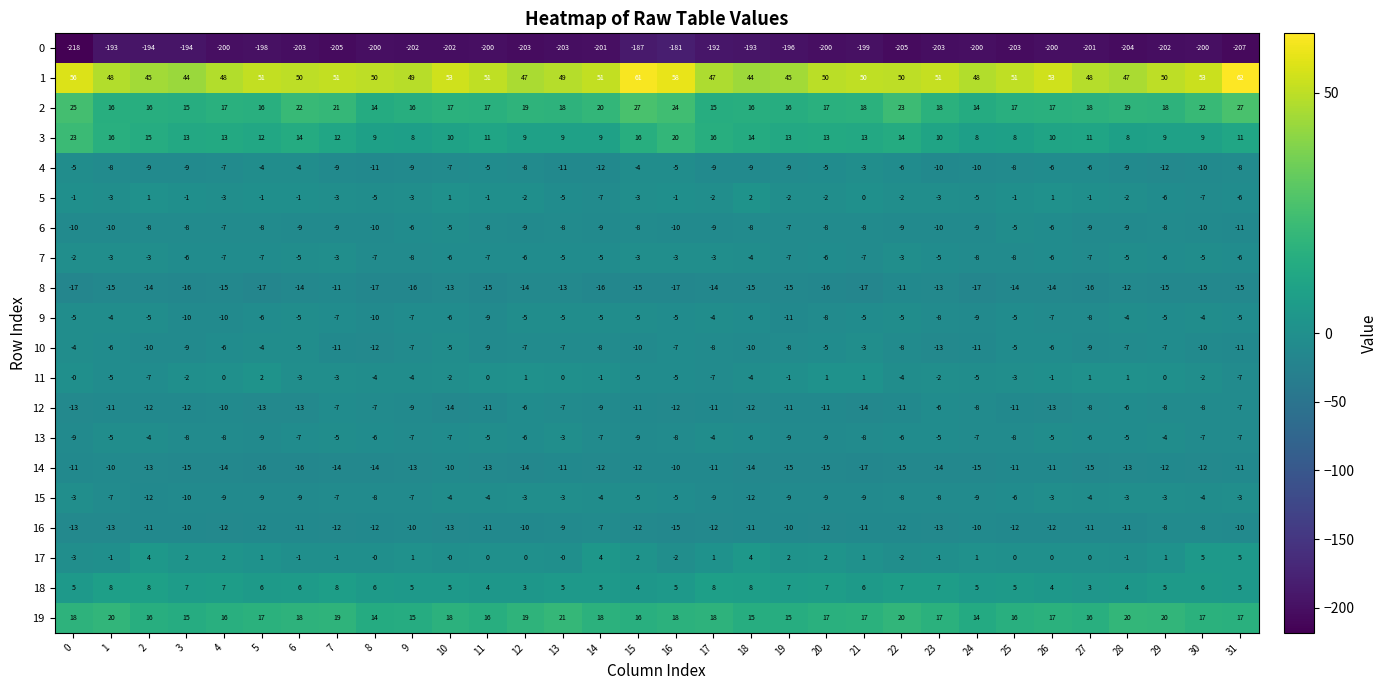

What is the difference between the second highest and minimum values in the 16 series?

7